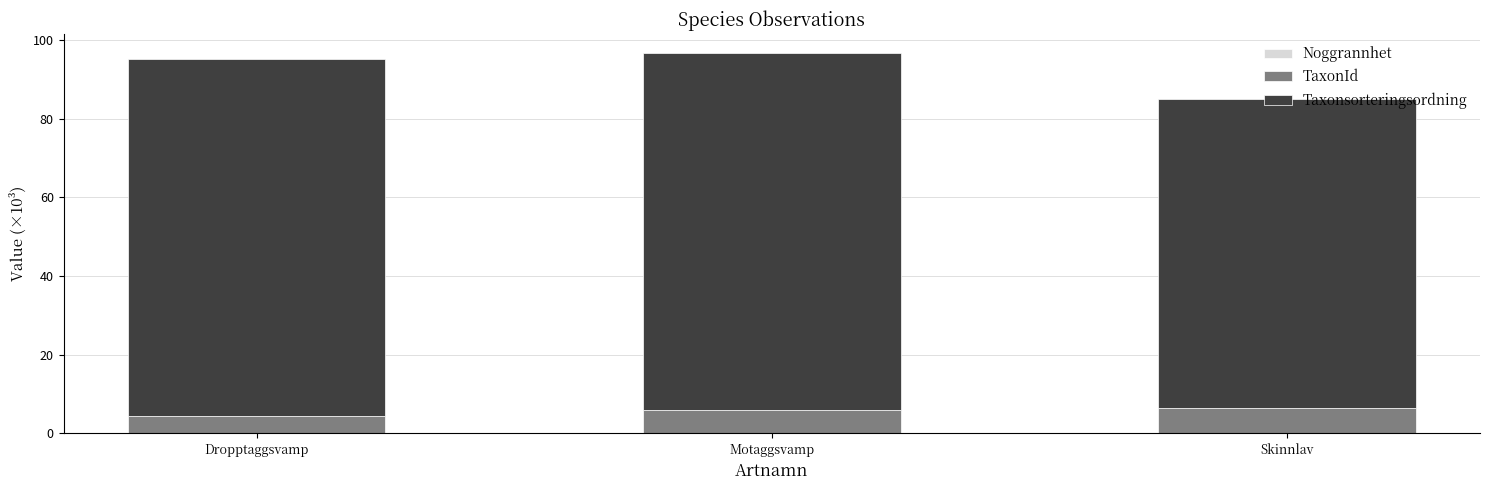

Are the bars horizontal?

No